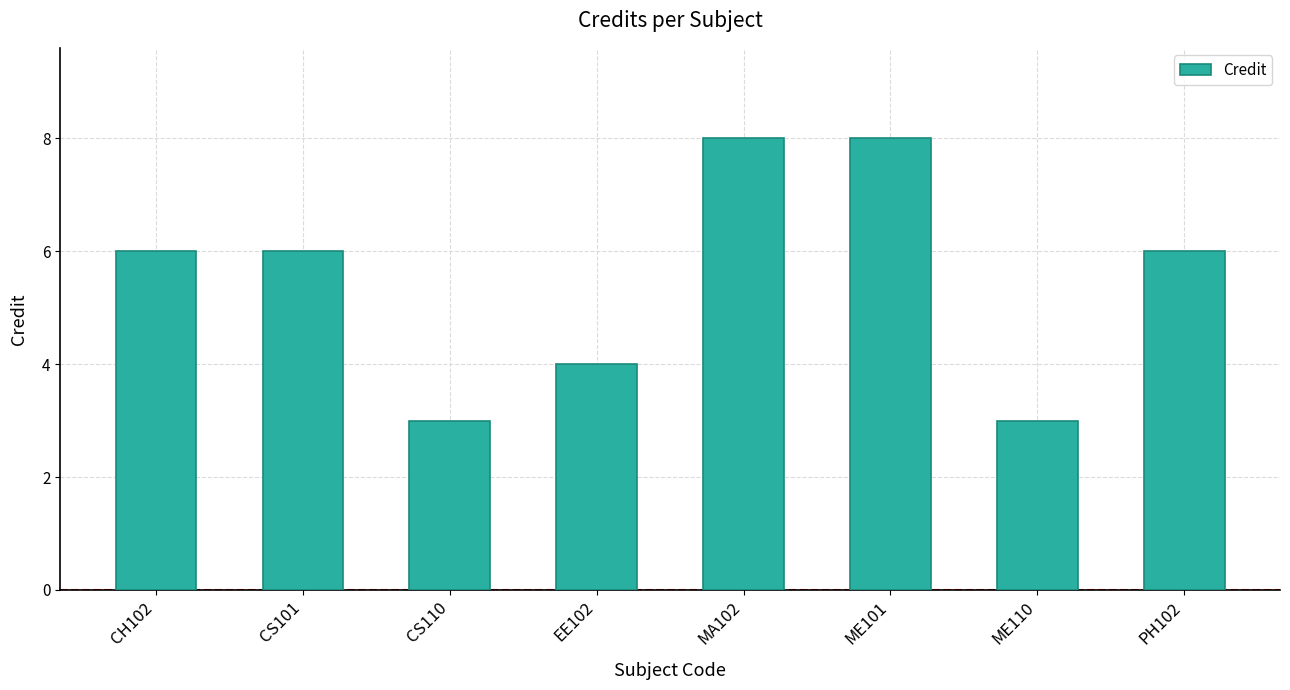

Which has a higher value, PH102 or MA102?

MA102